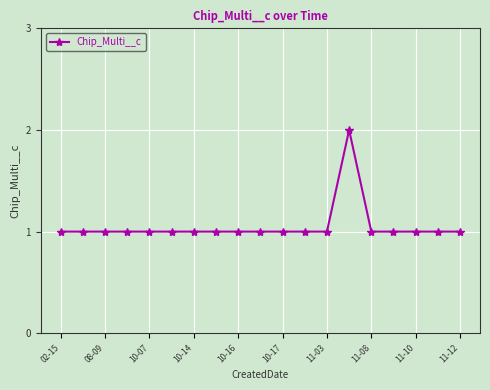

Count the number of data series in this chart.

1